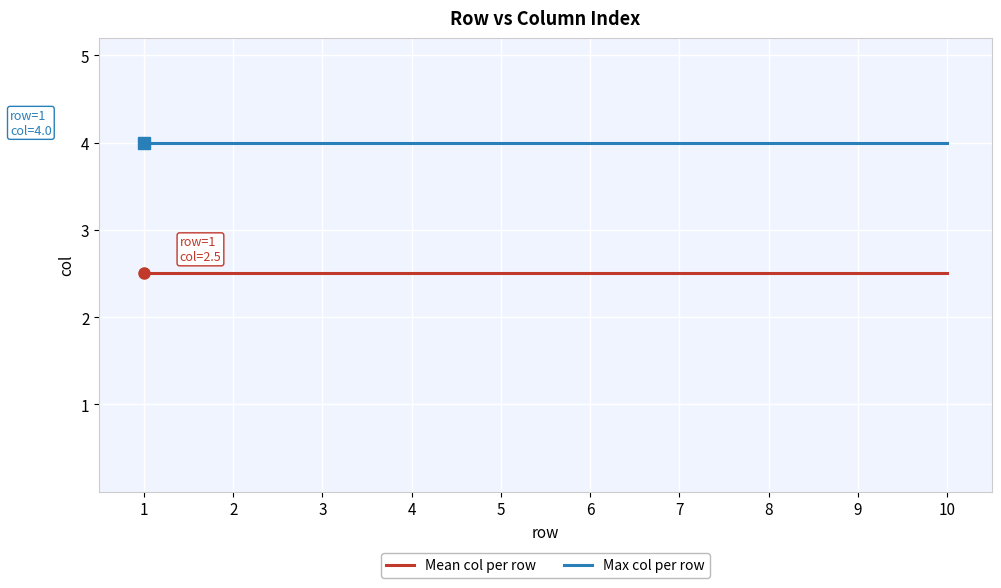

List the series in order of their overall mean, highest first.

Max col per row, Mean col per row